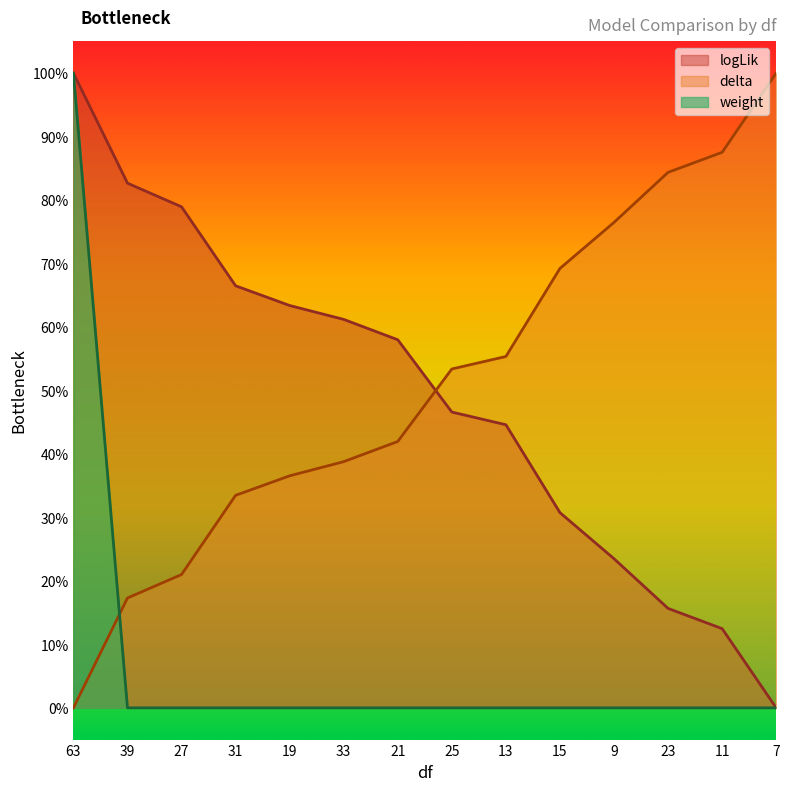

Read the delta value at 33.

38.8